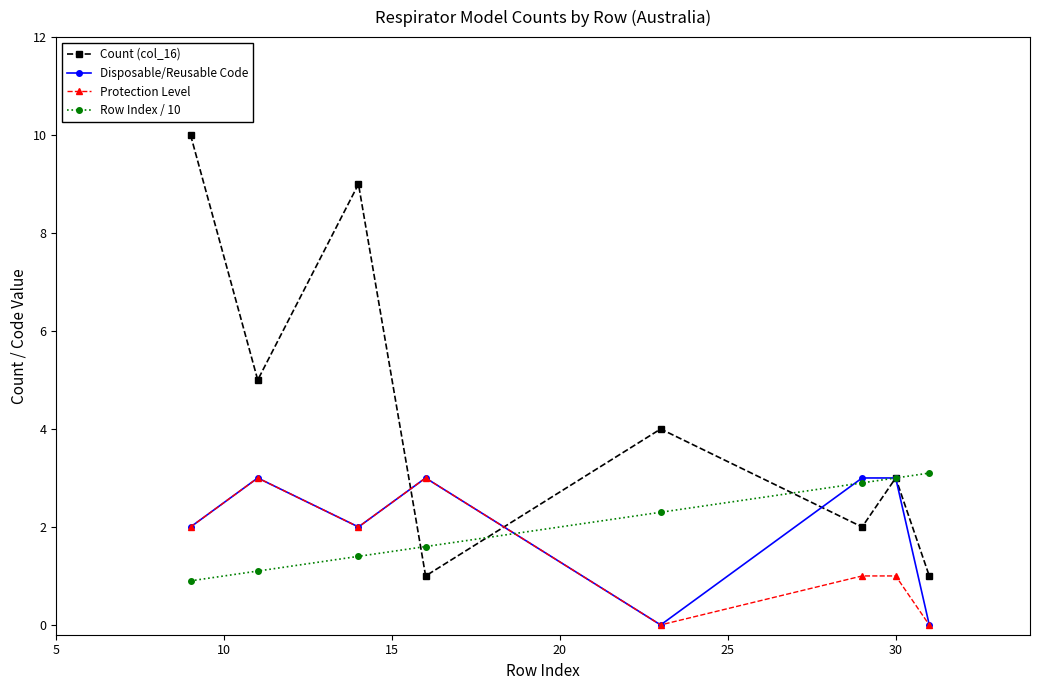

True or false: Row Index / 10 has more than 2 points higher than both neighbors.

False